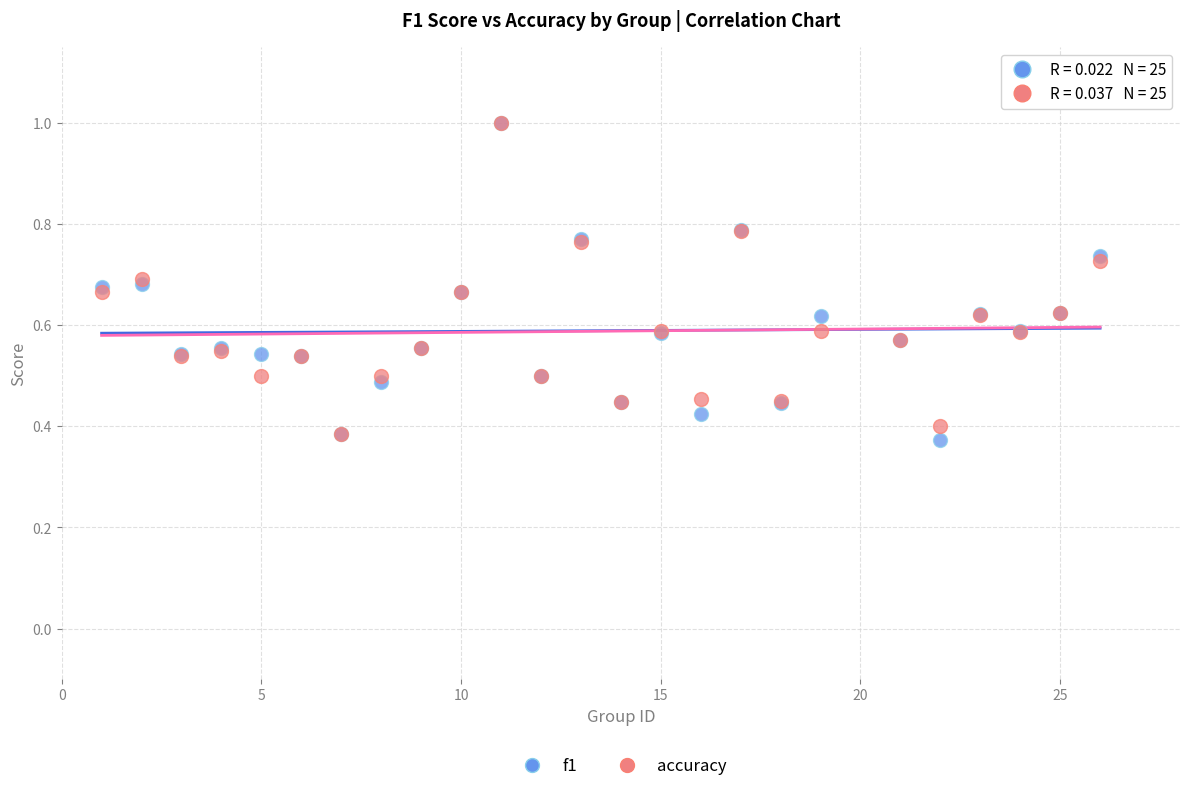

Which series has the largest Y range (max minus min)?

f1